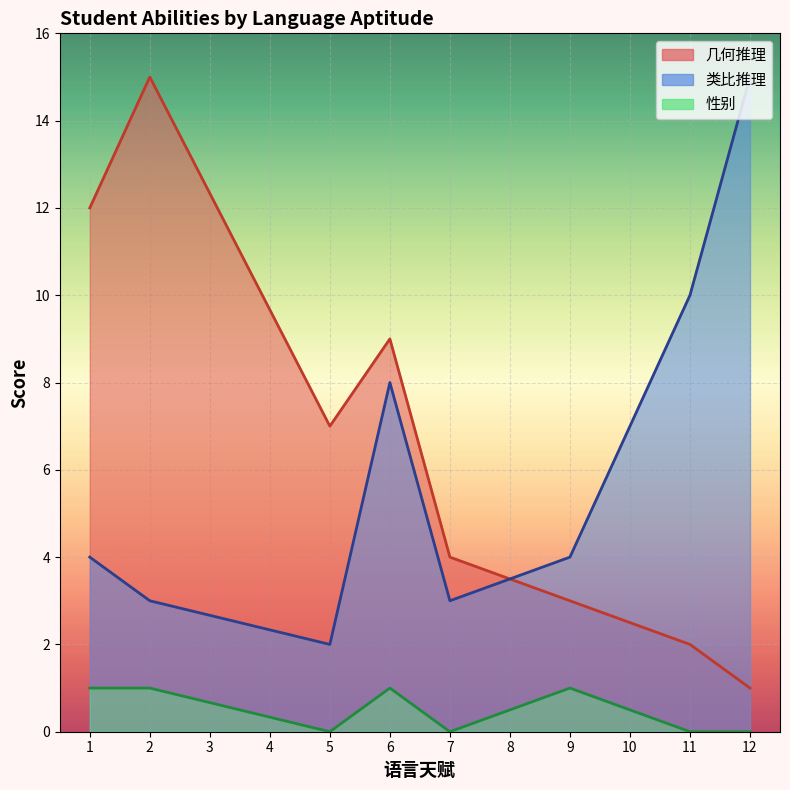

What is the difference between the maximum and minimum values in the 性别 series?

1